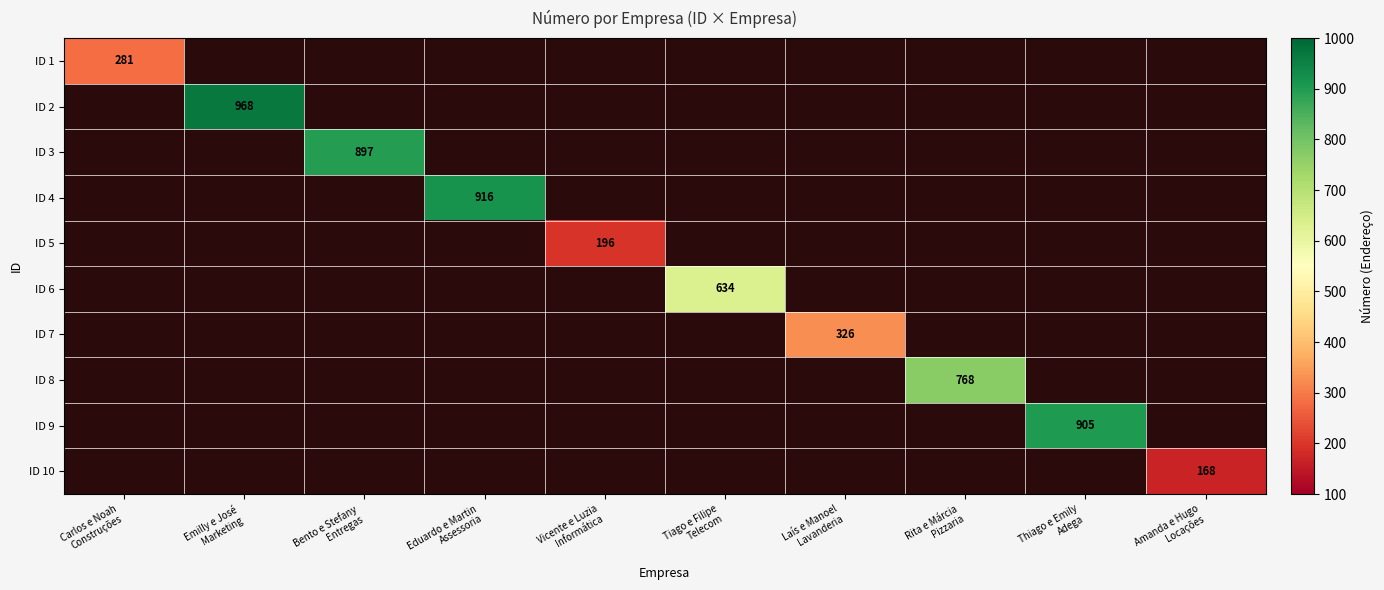

At which category does the chart reach its peak across all series?

Emilly e José
Marketing